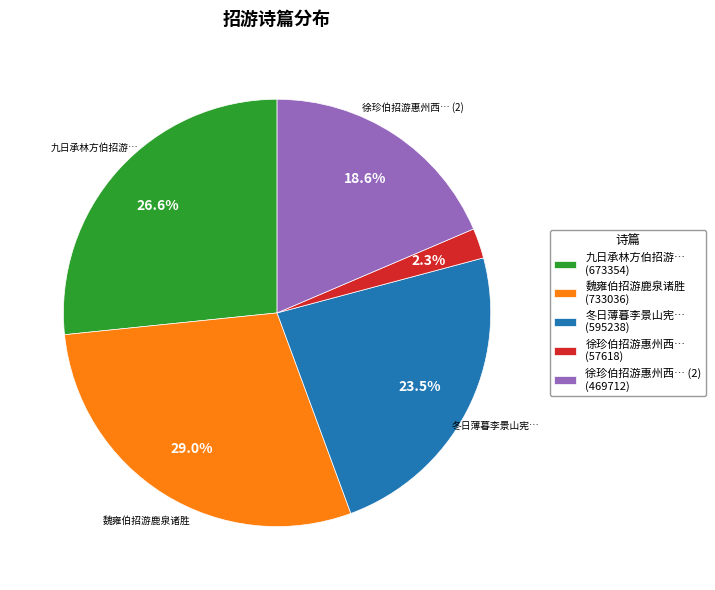

Approximately how many times larger is the value at 魏雍伯招游鹿泉诸胜 compared to 九日承林方伯招游…?

1.1